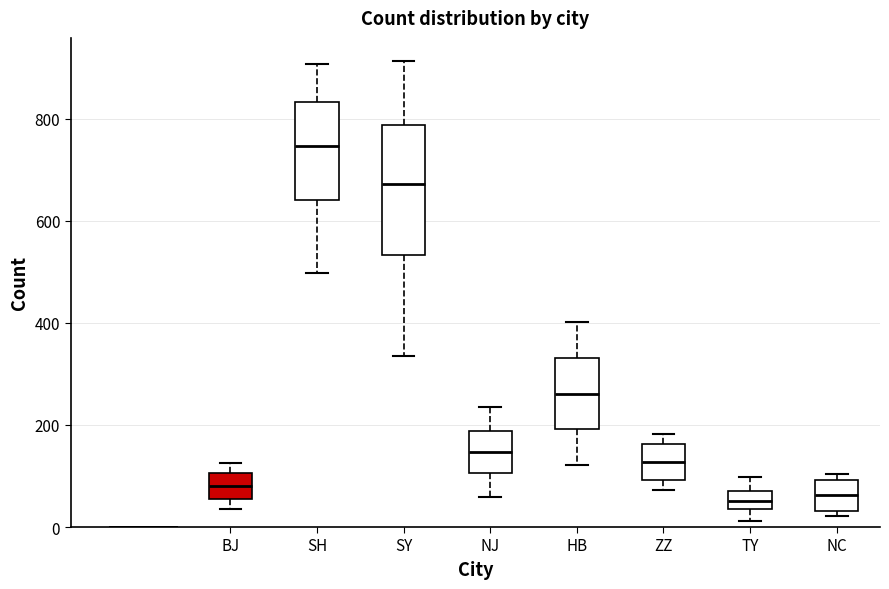

Reading left to right, read every box against the y-axis: the position of its median line, the range the box covers, and the ends of its whiskers. The values are not printed on the chart, so give them approximately, as read against the axis.

BJ: median 80, box 60 to 100, whiskers 40 to 120
SH: median 740, box 640 to 840, whiskers 500 to 900
SY: median 680, box 540 to 780, whiskers 340 to 920
NJ: median 140, box 100 to 180, whiskers 60 to 240
HB: median 260, box 200 to 340, whiskers 120 to 400
ZZ: median 120, box 100 to 160, whiskers 80 to 180
TY: median 60 (inside the box), box 40 to 60, whiskers 20 to 100
NC: median 60, box 40 to 100, whiskers 20 to 100 (just above the box's upper edge)